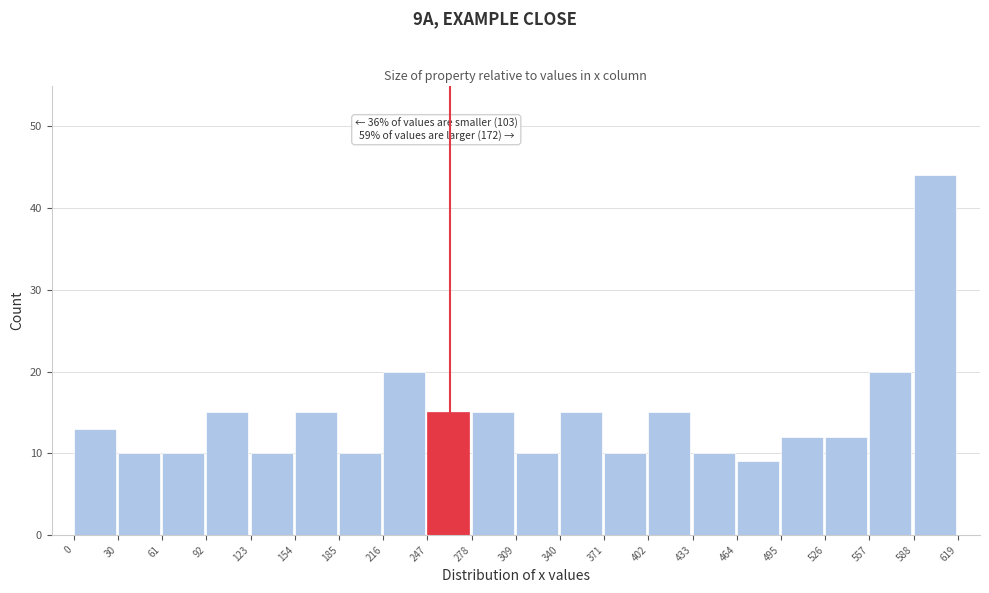

Over which range of the x-axis is the bar tallest?

588 to 619